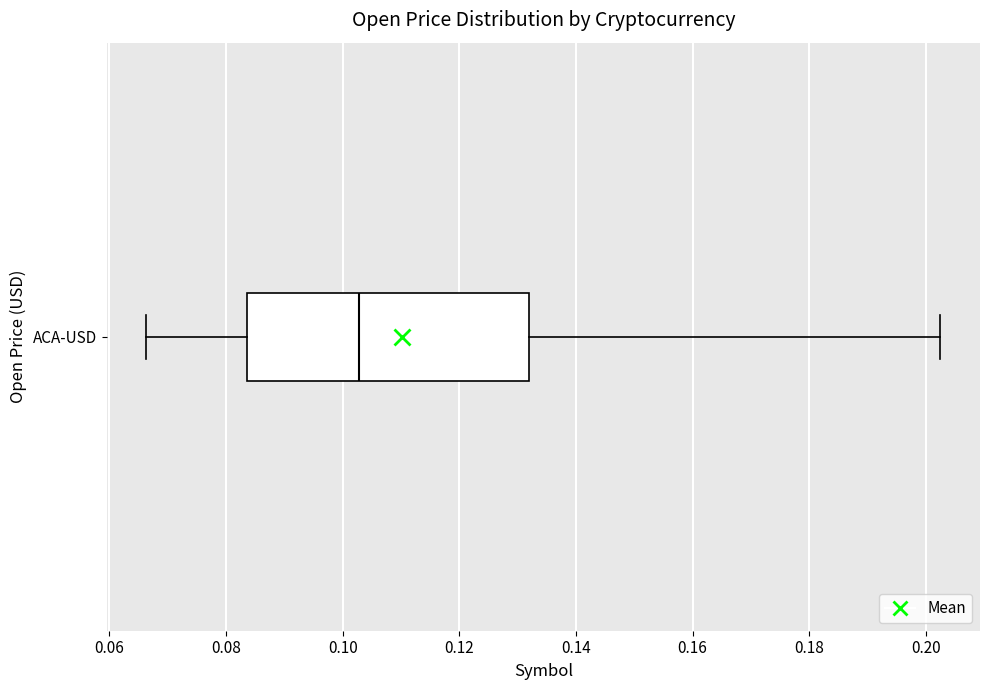

Where is the left edge of the box for ACA-USD on the x-axis? The values are not printed on the chart, so give them approximately, as read against the axis.

0.084